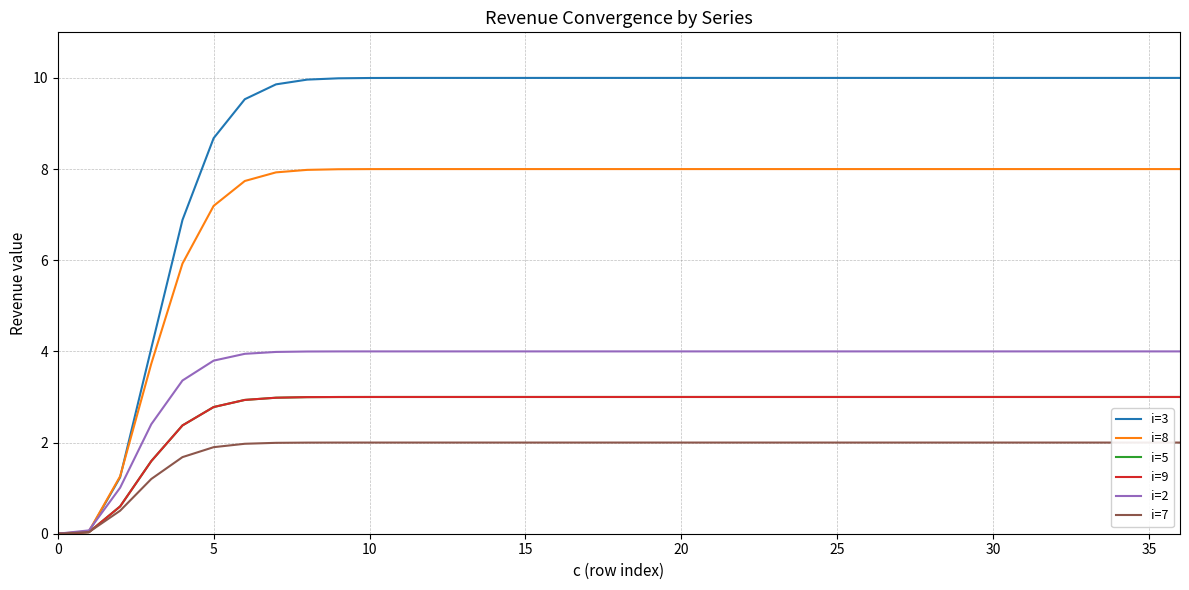

How many values in i=3 are above zero?

36